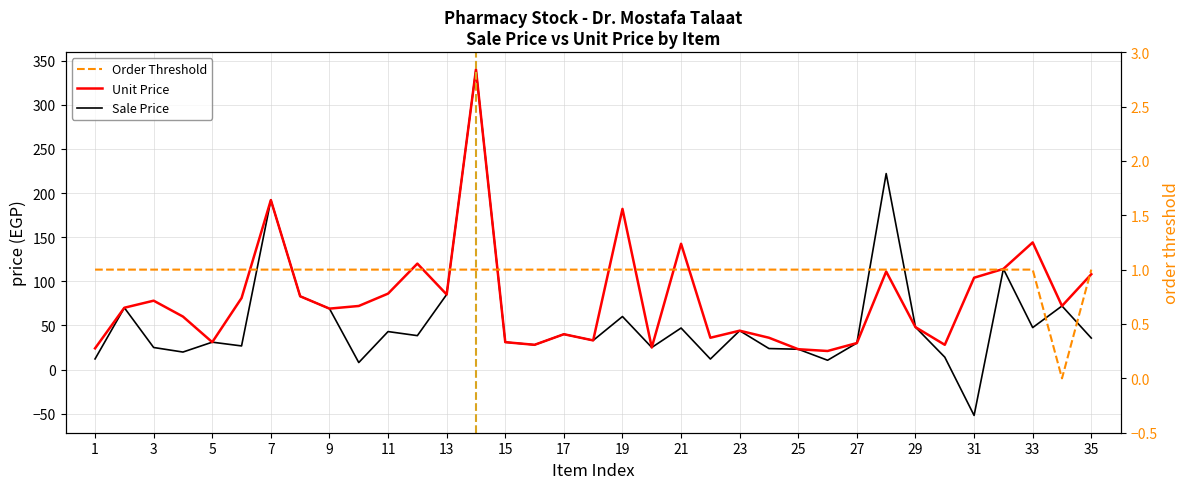

List the series in order of their overall mean, lowest first.

Order Threshold, Sale Price, Unit Price